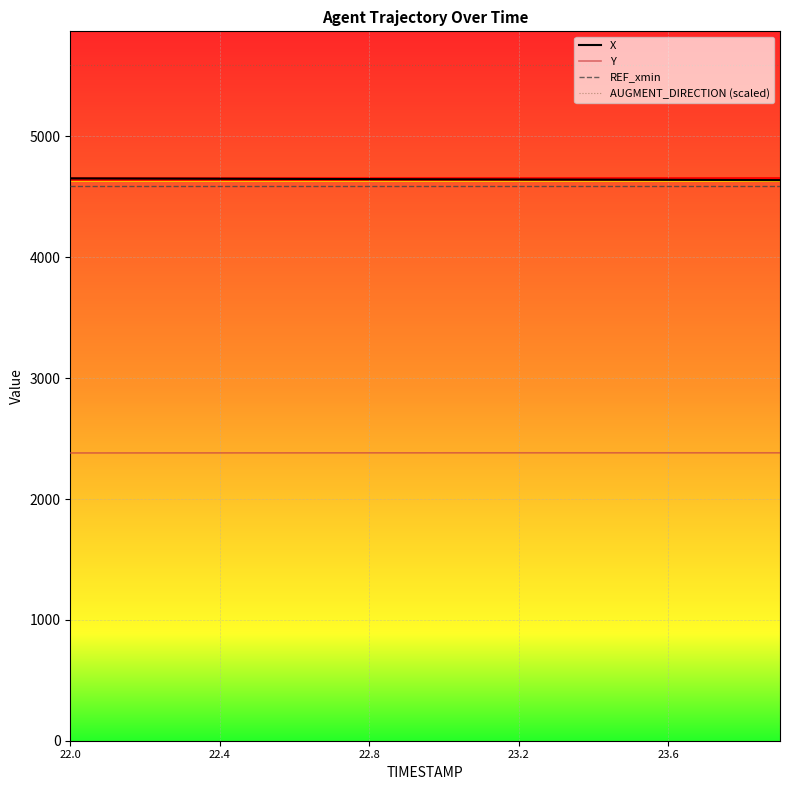

True or false: X and AUGMENT_DIRECTION (scaled) intersect in this chart.

False